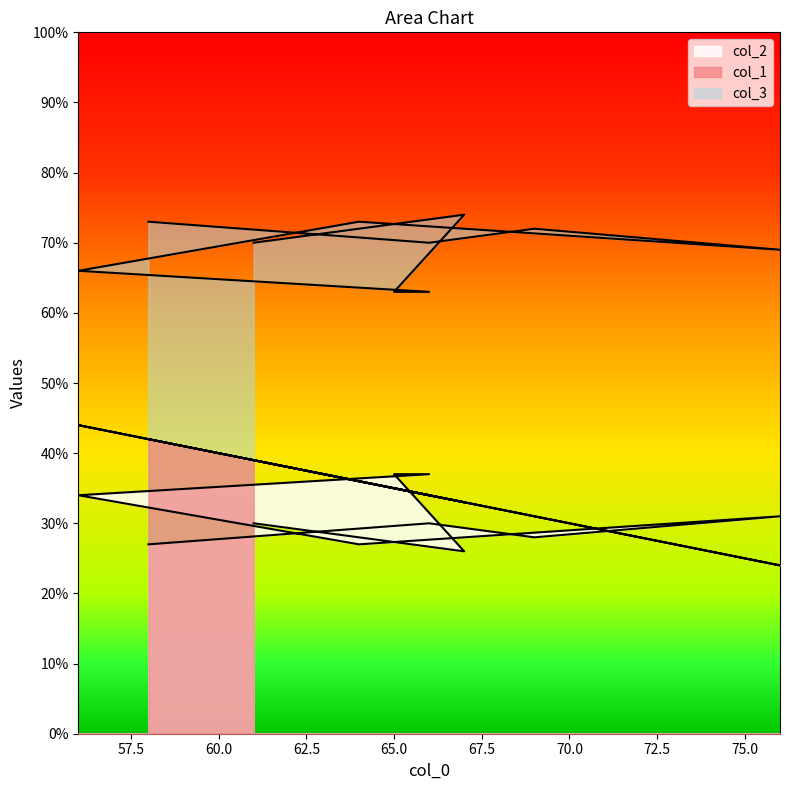

Is it true that col_2 equals 61 at 65?

False